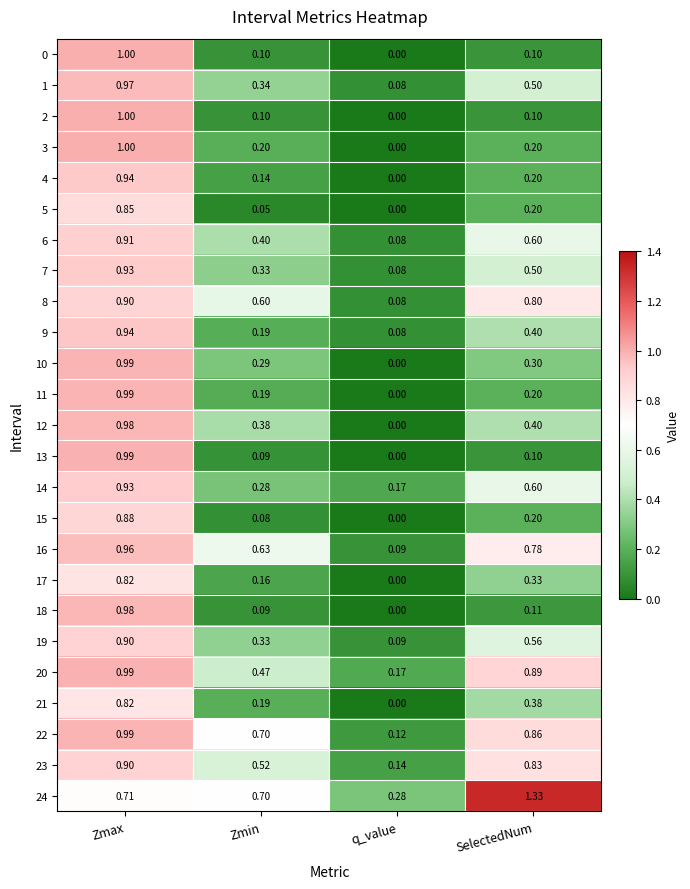

Which category has the lowest value in the 5 series?

q_value